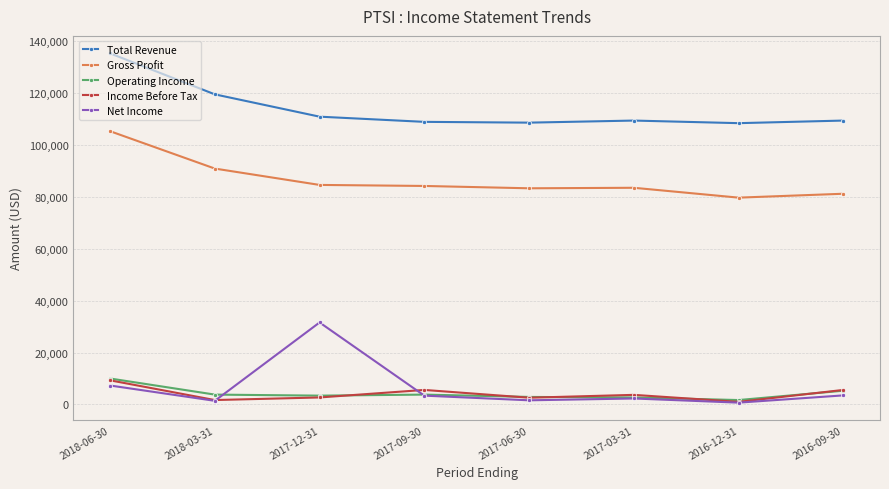

What is the lowest value of the Total Revenue series?

108400